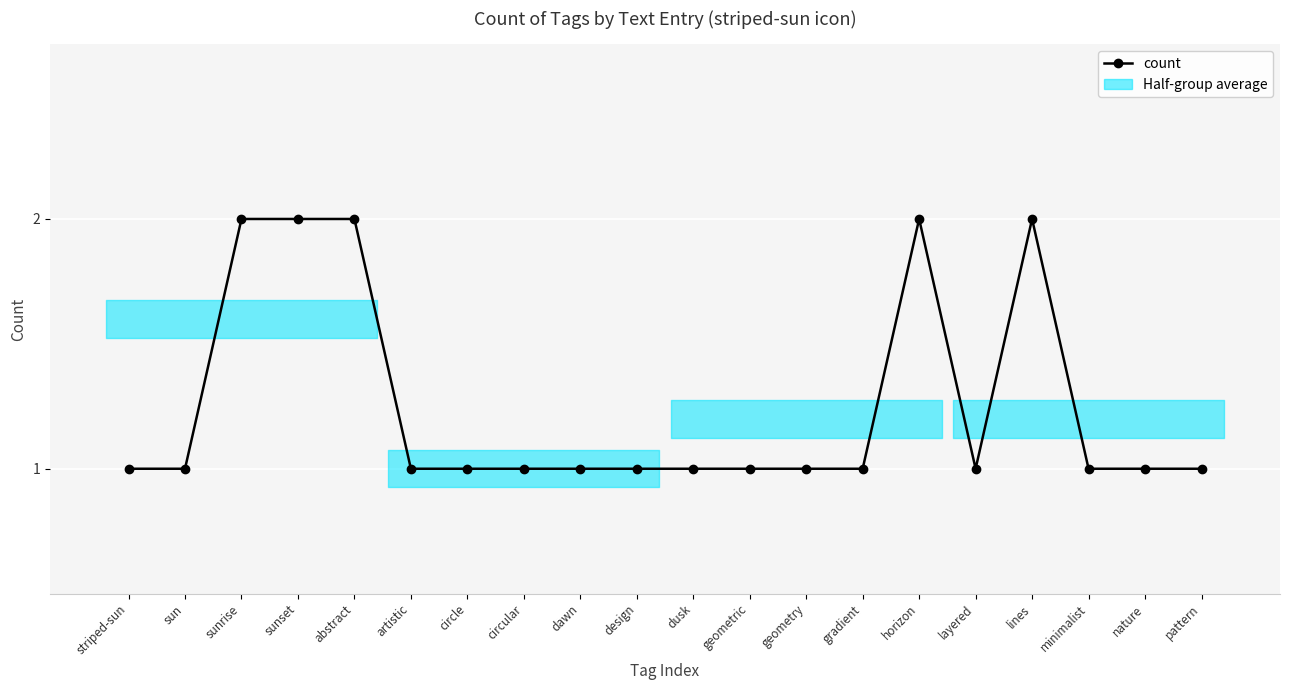

Reading left to right, list all the values displayed in this chart.

1	1	2	2	2	1	1	1	1	1	1	1	1	1	2	1	2	1	1	1